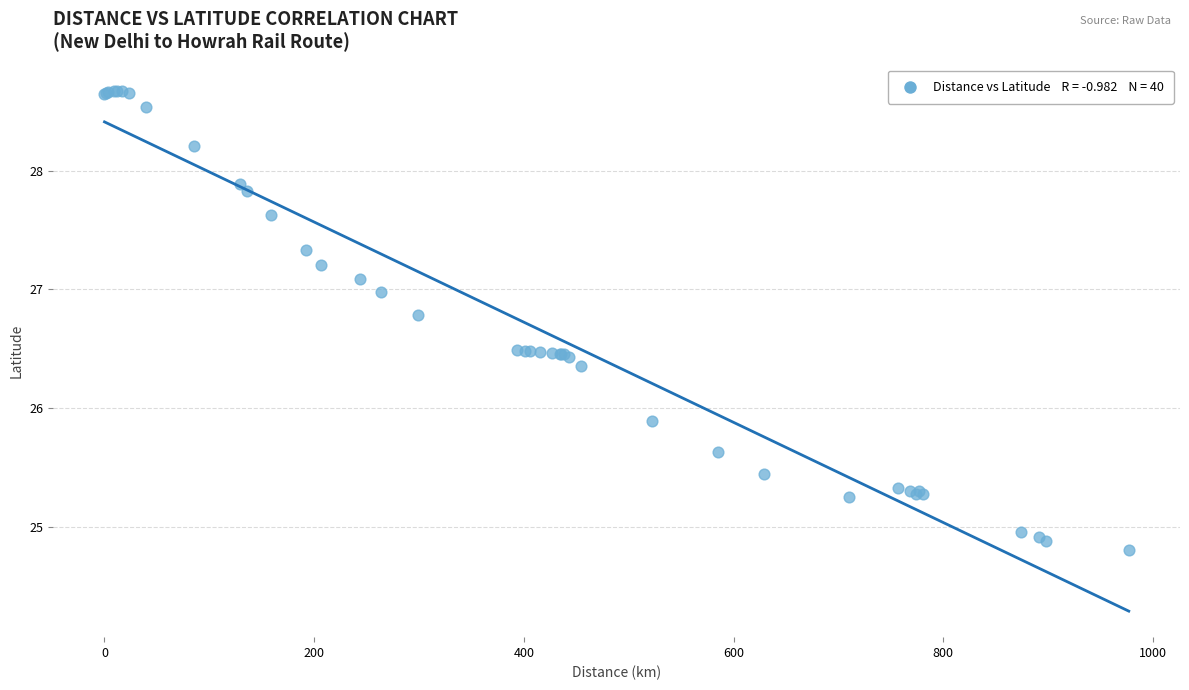

What Y value in the scatter plot is closest to 26?

25.9